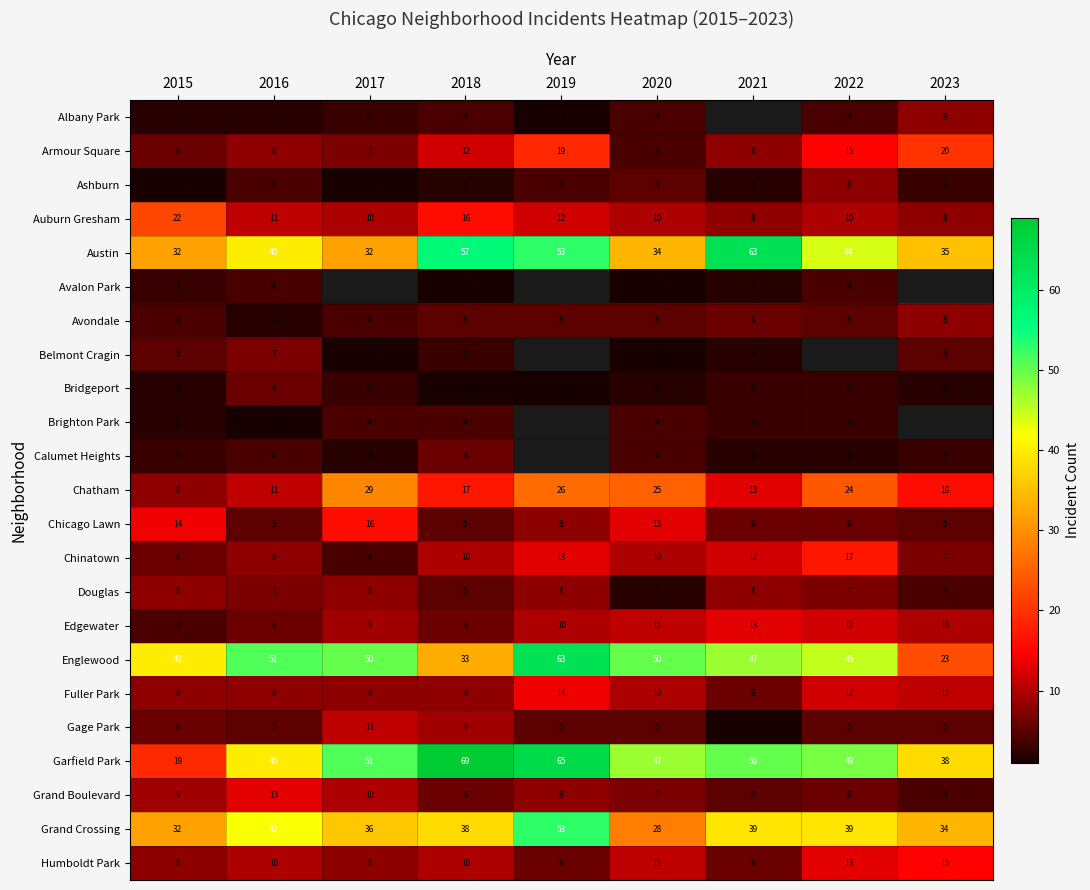

How many values in the Edgewater series are below 10?

4